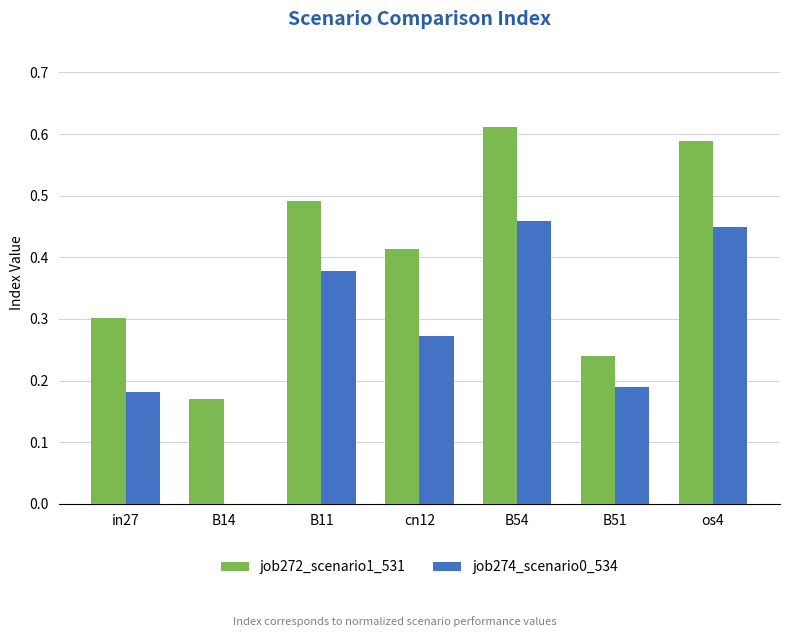

The job274_scenario0_534 series shows 0.1 at cn12. True or false?

False